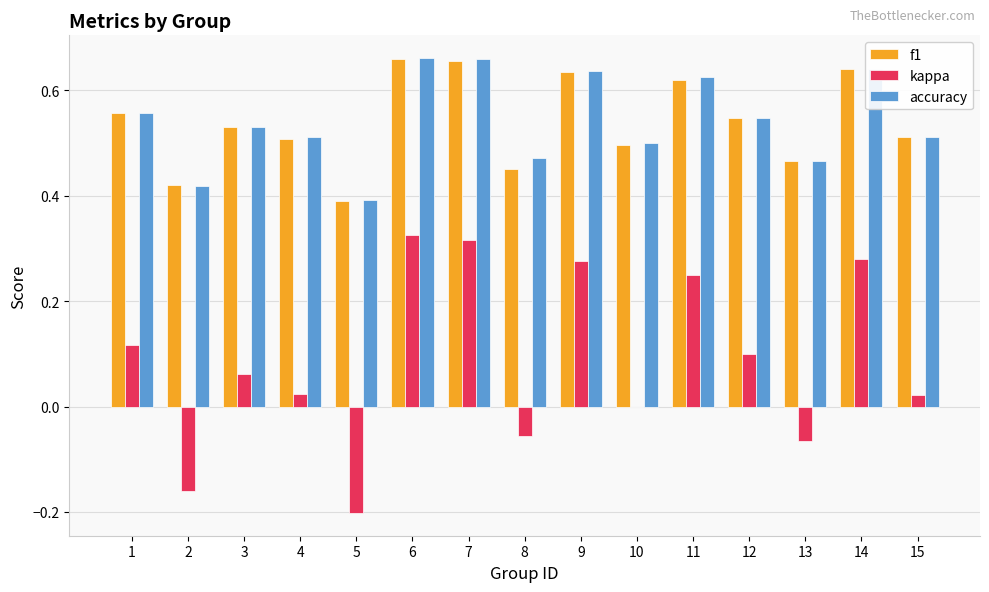

What is the sum of the f1 values at 10 and 4?

1.0